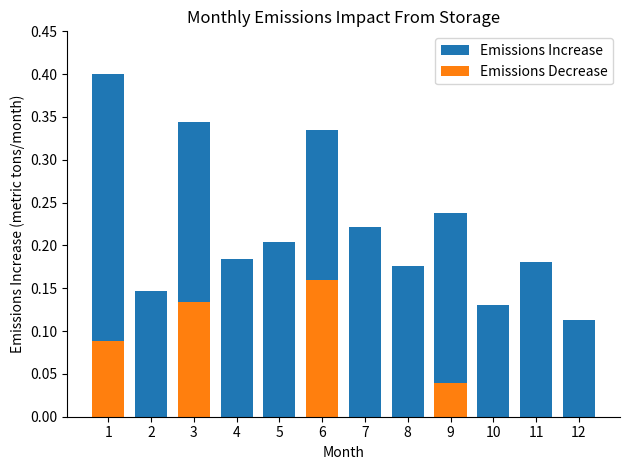

Which series has the largest total across all categories?

Emissions Increase